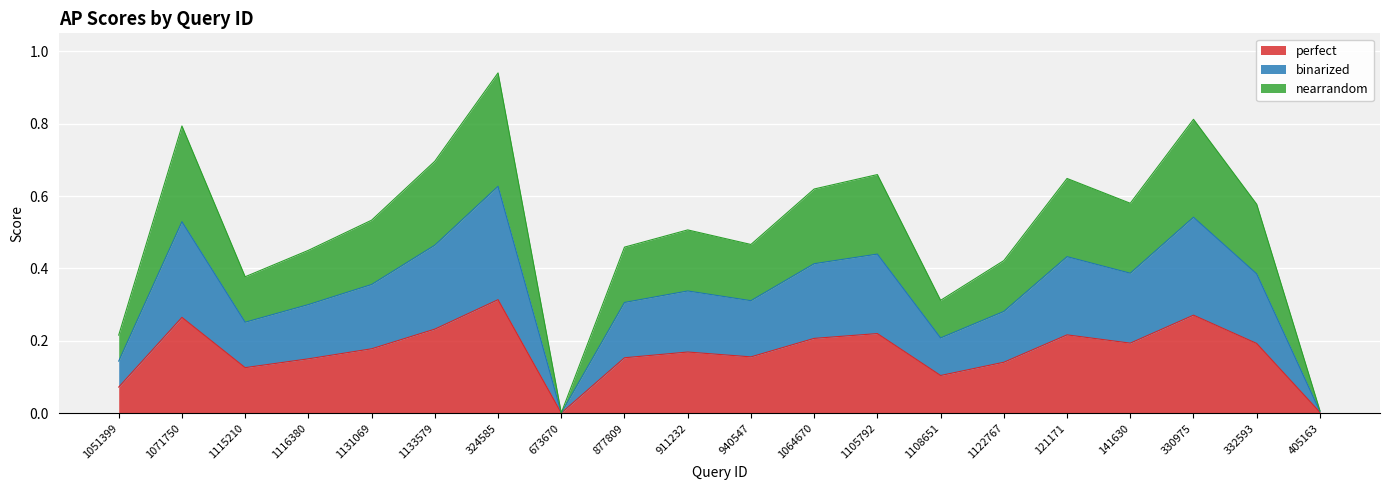

What value does the perfect series have at 1133579?

0.2